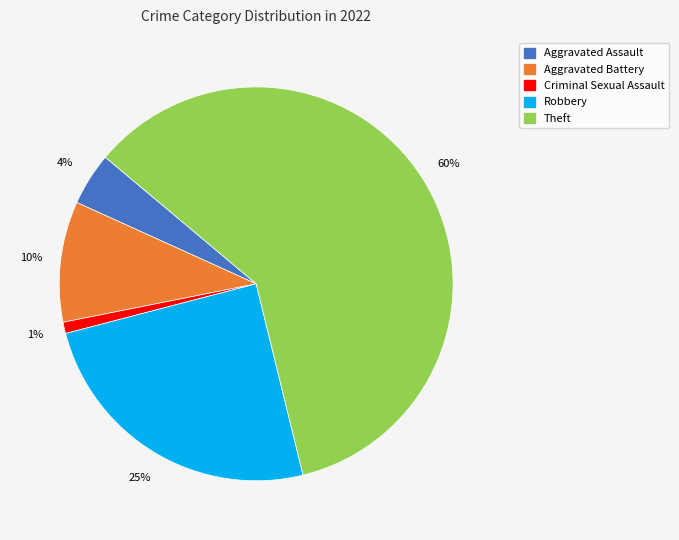

Which category has the biggest portion of the pie?

Theft